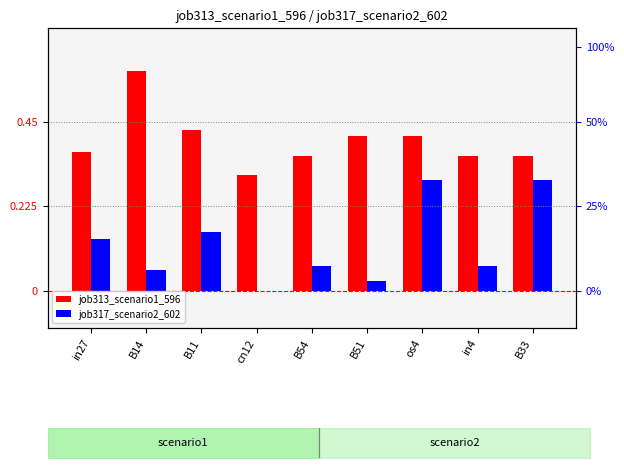

At which label is job317_scenario2_602 closest to 0?

cn12